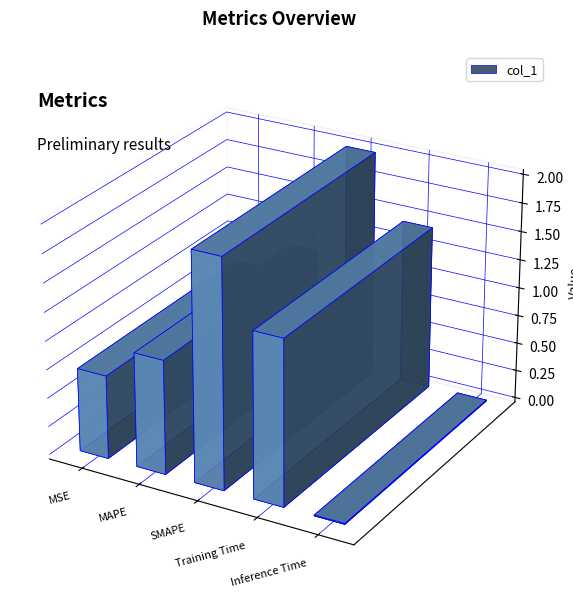

Rank the categories by value from highest to lowest.

SMAPE, Training Time, MAPE, MSE, Inference Time